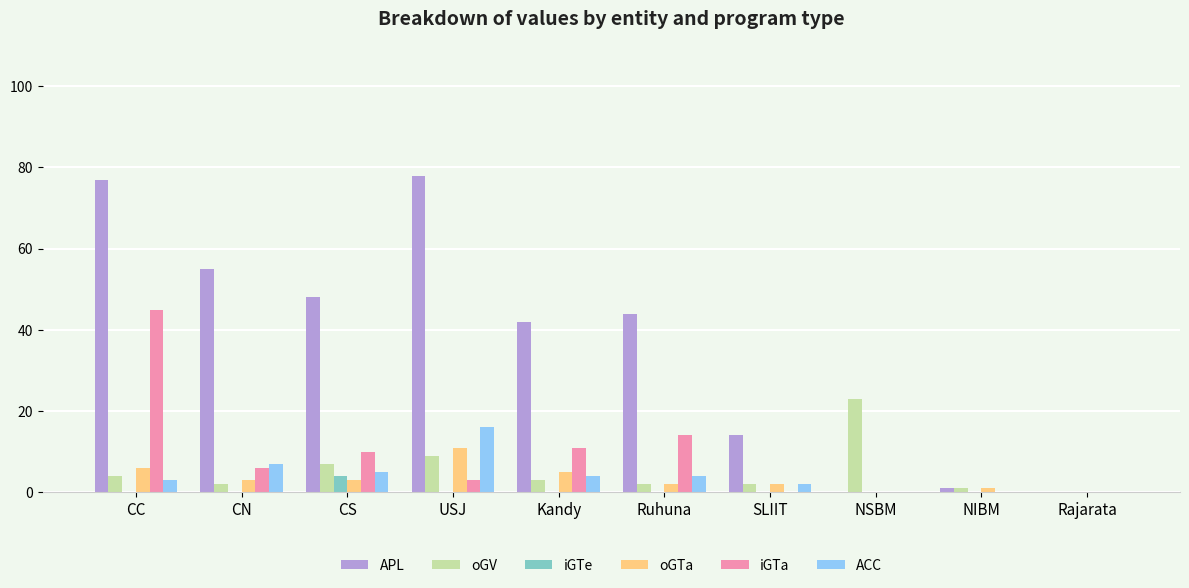

At which category is the sum across all series the highest?

CC